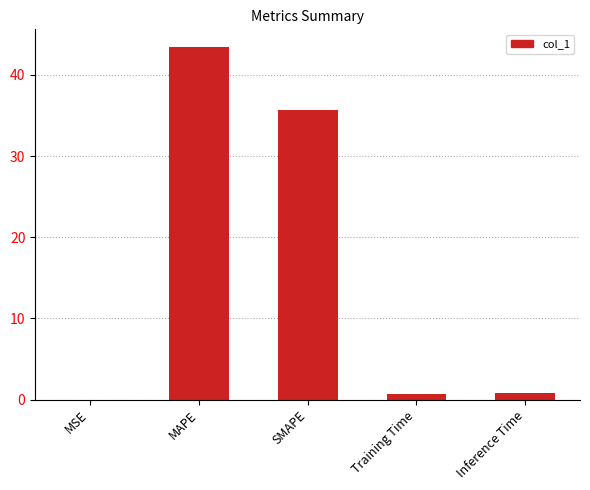

Where is the data nearest to the value 21?

SMAPE